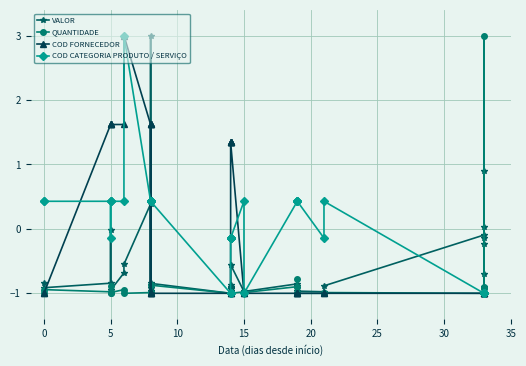

Reading right to left, list all the values displayed in this chart.

VALOR: -0.1	0.0	0.9	-0.7	-0.9	-0.2	-0.1	-0.9	-1.0	-1.0	-0.9	-0.9	-0.9	-1.0	-1.0	-0.6	-0.9	-0.9	-0.9	-1.0	-0.9	-1.0	-1.0	-1.0	-0.8	-0.9	-0.9	3.0	-0.9	-1.0	-1.0	0.4	-0.5	-0.7	-1.0	-0.0	-0.9	-0.8	-0.9	-0.8
QUANTIDADE: -1.0	-1.0	3.0	-0.9	-0.9	-0.9	-1.0	-1.0	-1.0	-1.0	-0.8	-1.0	-0.9	-1.0	-1.0	-1.0	-1.0	-1.0	-1.0	-1.0	-1.0	-1.0	-1.0	-1.0	-0.9	-1.0	-1.0	-1.0	-1.0	-1.0	-1.0	-1.0	-1.0	-0.9	-1.0	-0.9	-1.0	-1.0	-0.9	-1.0
COD FORNECEDOR: -1.0	-1.0	-1.0	-1.0	-1.0	-1.0	-1.0	-1.0	-1.0	-1.0	-1.0	-1.0	-1.0	-1.0	-1.0	1.3	1.3	1.3	1.3	1.3	1.3	-1.0	-1.0	-1.0	-1.0	1.6	1.6	-1.0	-1.0	-1.0	1.6	1.6	3.0	1.6	1.6	1.6	1.6	1.6	-1.0	-1.0
COD CATEGORIA PRODUTO / SERVIÇO: -1.0	-1.0	-1.0	-1.0	-1.0	-1.0	-1.0	0.4	-0.1	0.4	0.4	0.4	0.4	-1.0	0.4	-0.1	-0.1	-0.1	-0.1	-0.1	-0.1	-1.0	-1.0	-1.0	0.4	0.4	0.4	0.4	0.4	0.4	0.4	0.4	3.0	0.4	0.4	0.4	-0.1	0.4	0.4	0.4